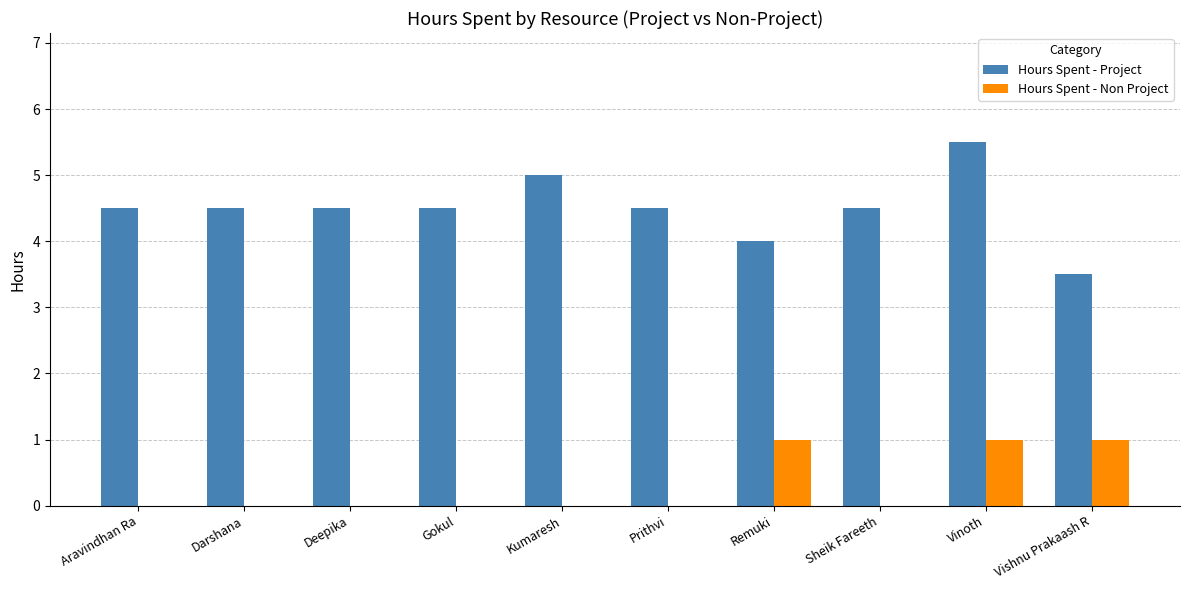

What is the sum of all Hours Spent - Non Project values?

3.0